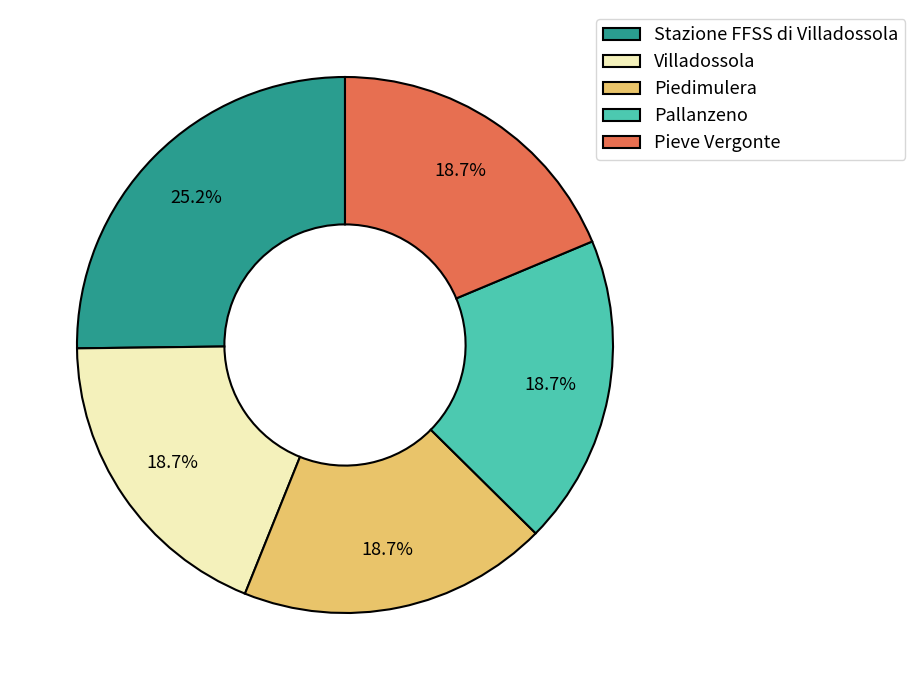

What percentage is NOT represented by Stazione FFSS di Villadossola?

74.8%